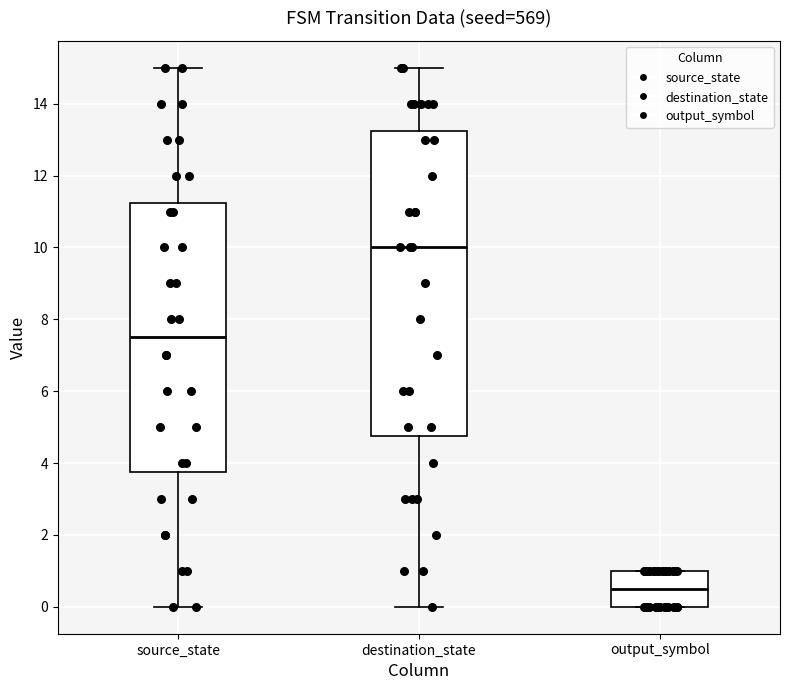

Which box has the highest median line?

destination_state